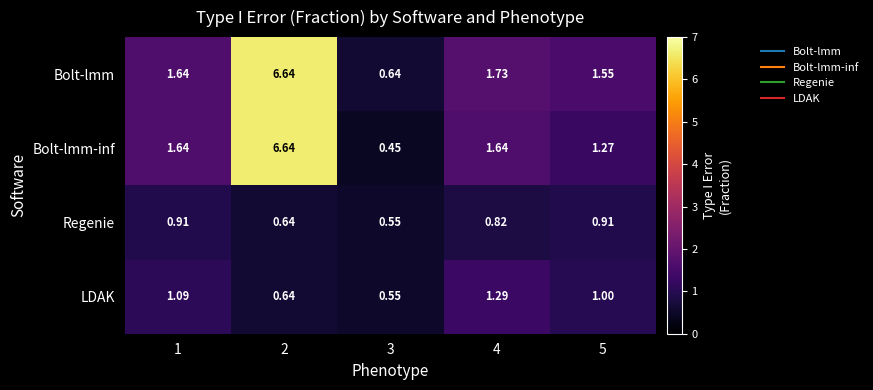

How many values in the Bolt-lmm-inf series exceed 1?

4